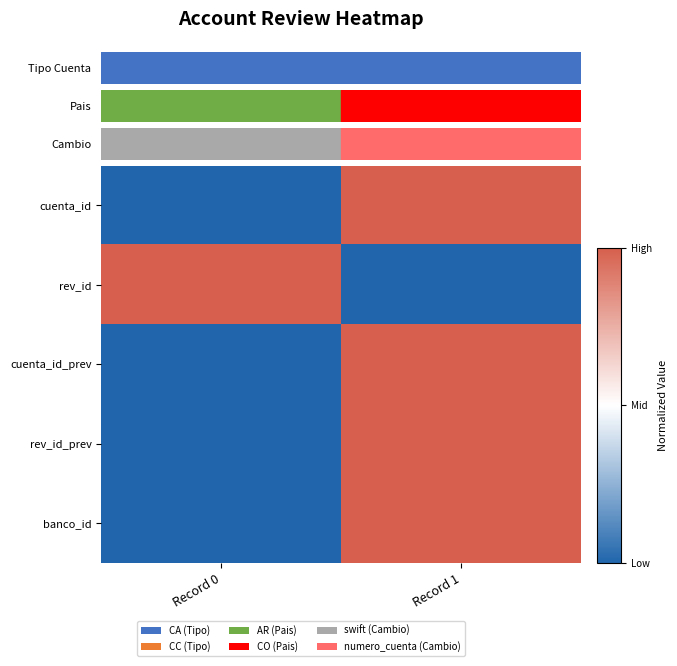

Count the number of data series in this chart.

5